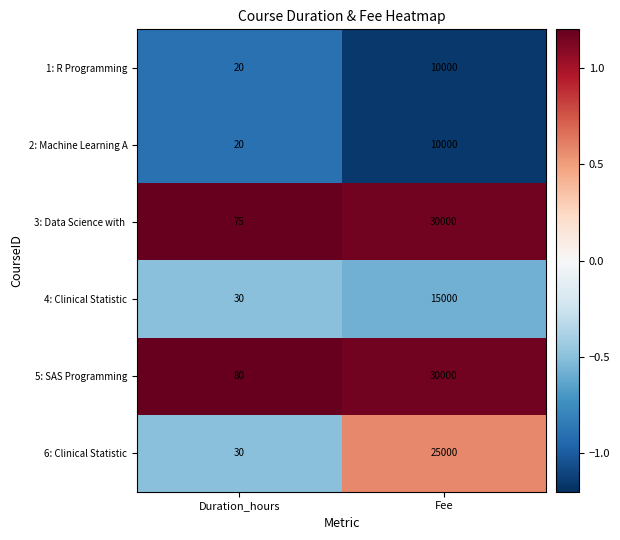

What is the difference between the highest and lowest values at Duration_hours?

60